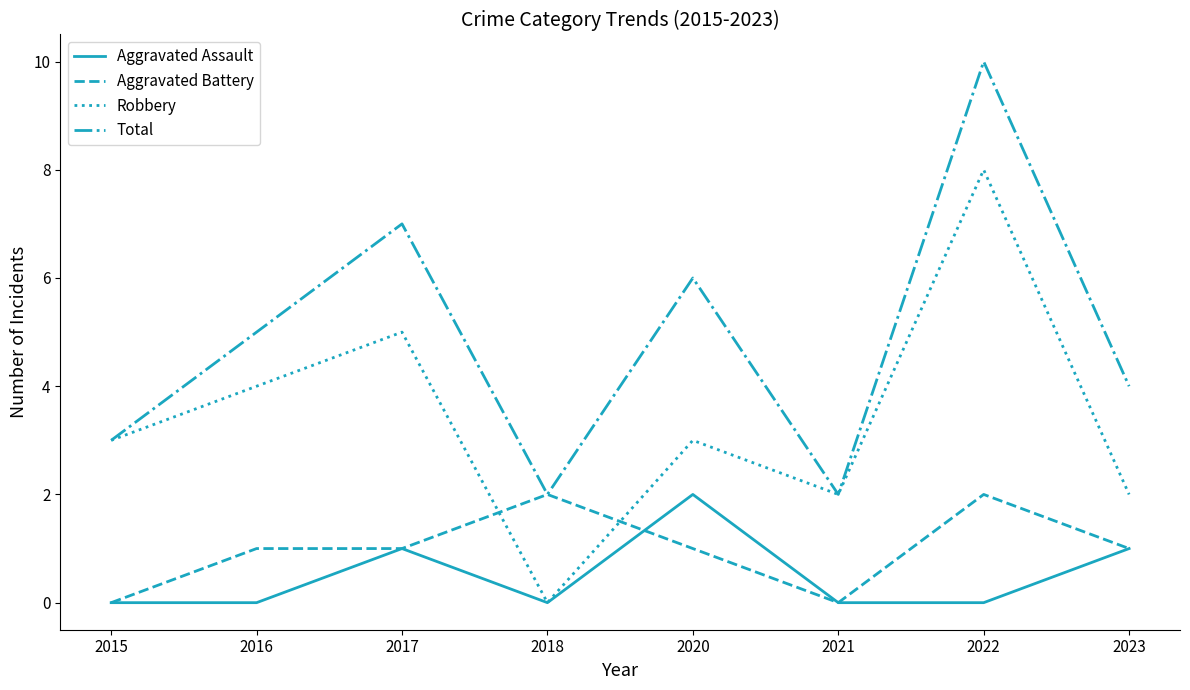

The Total series shows 1 at 2021. True or false?

False